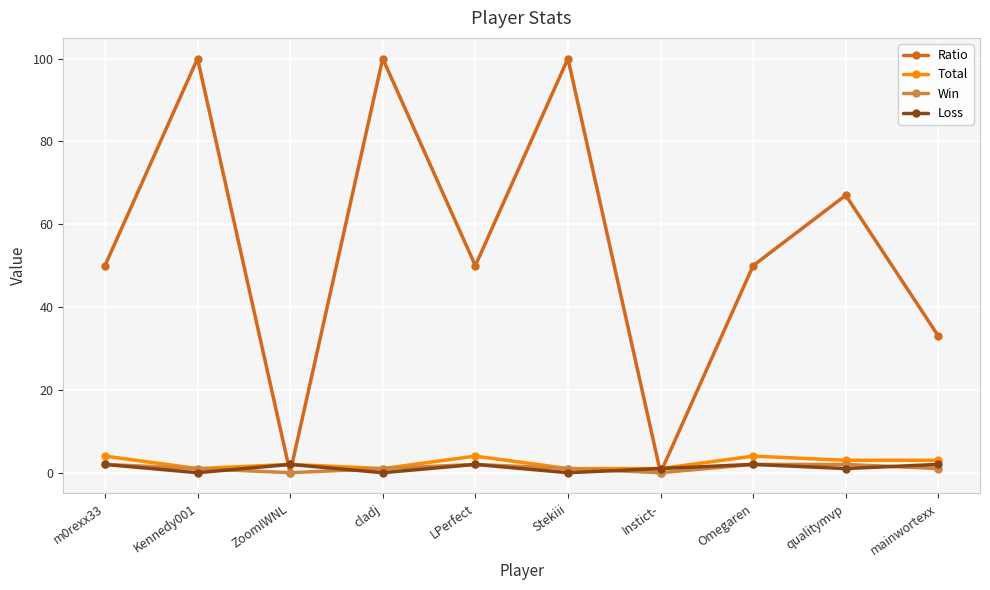

What is the difference between the maximum and minimum values in the Total series?

3